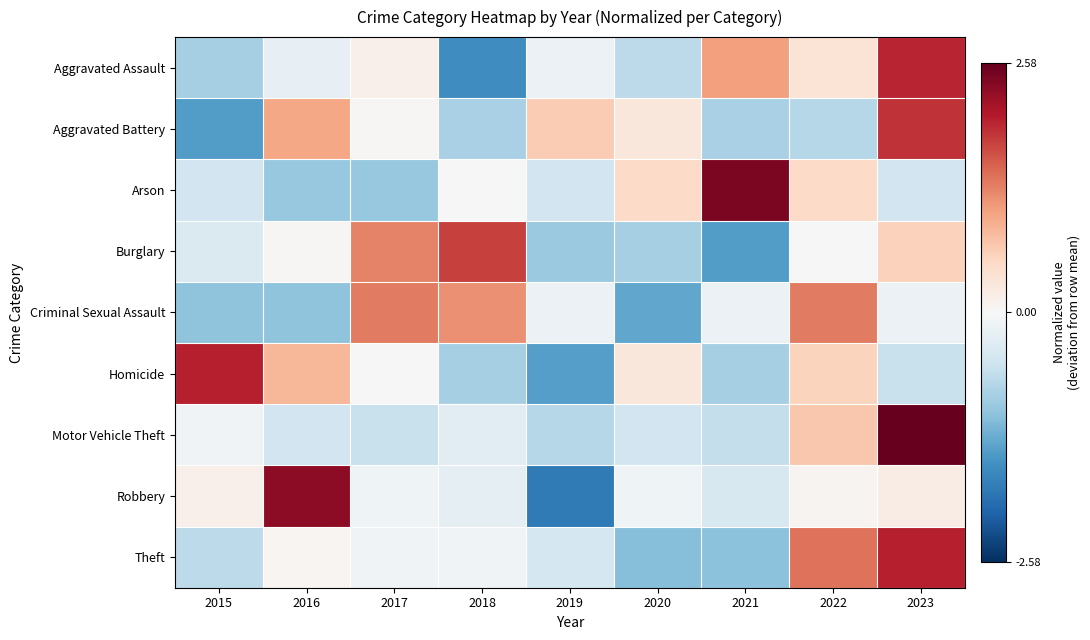

What is the maximum value shown in the chart?

2.6